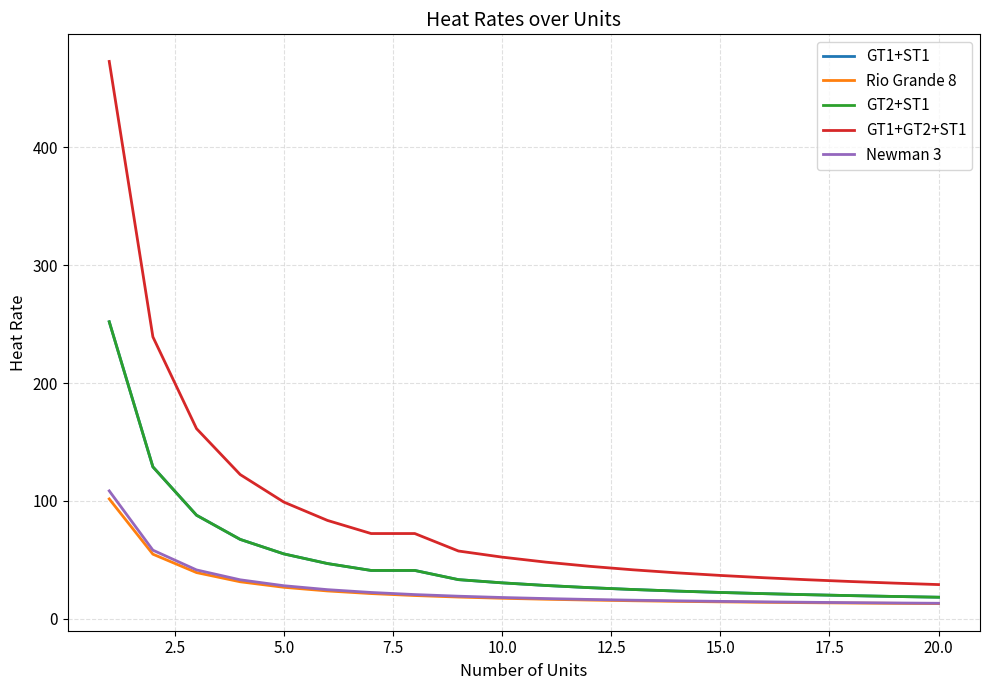

Does the chart have visible grid lines?

Yes